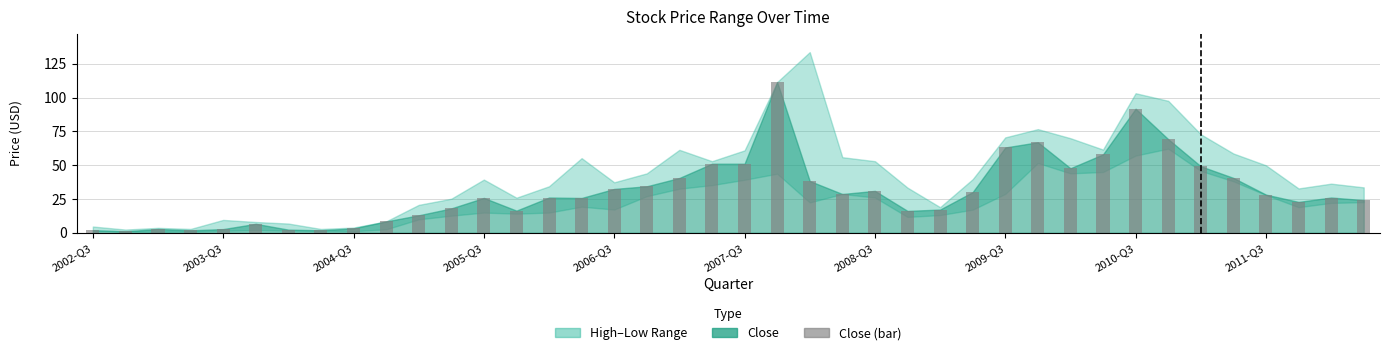

Count the number of data series in this chart.

1